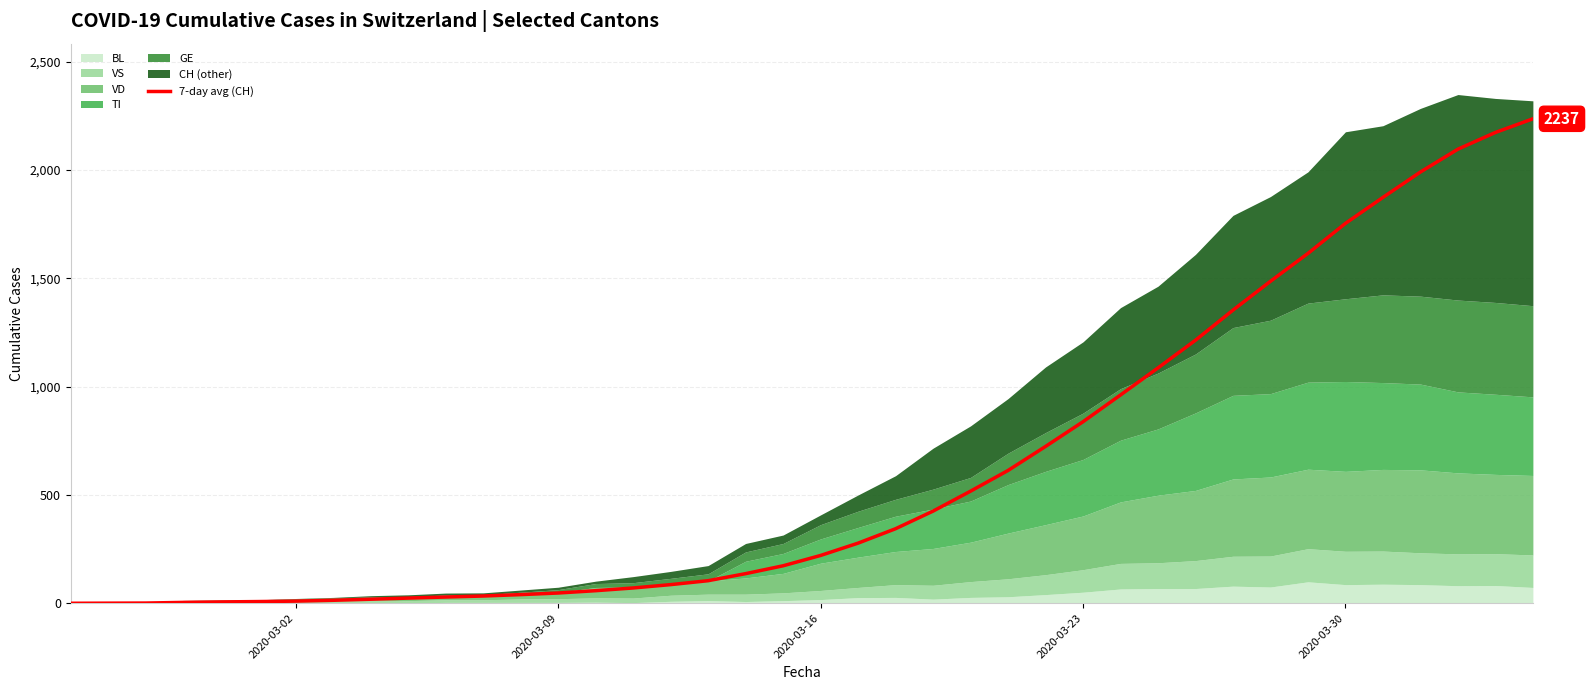

What is the highest value of the 7-day avg (CH) series?

2237.0